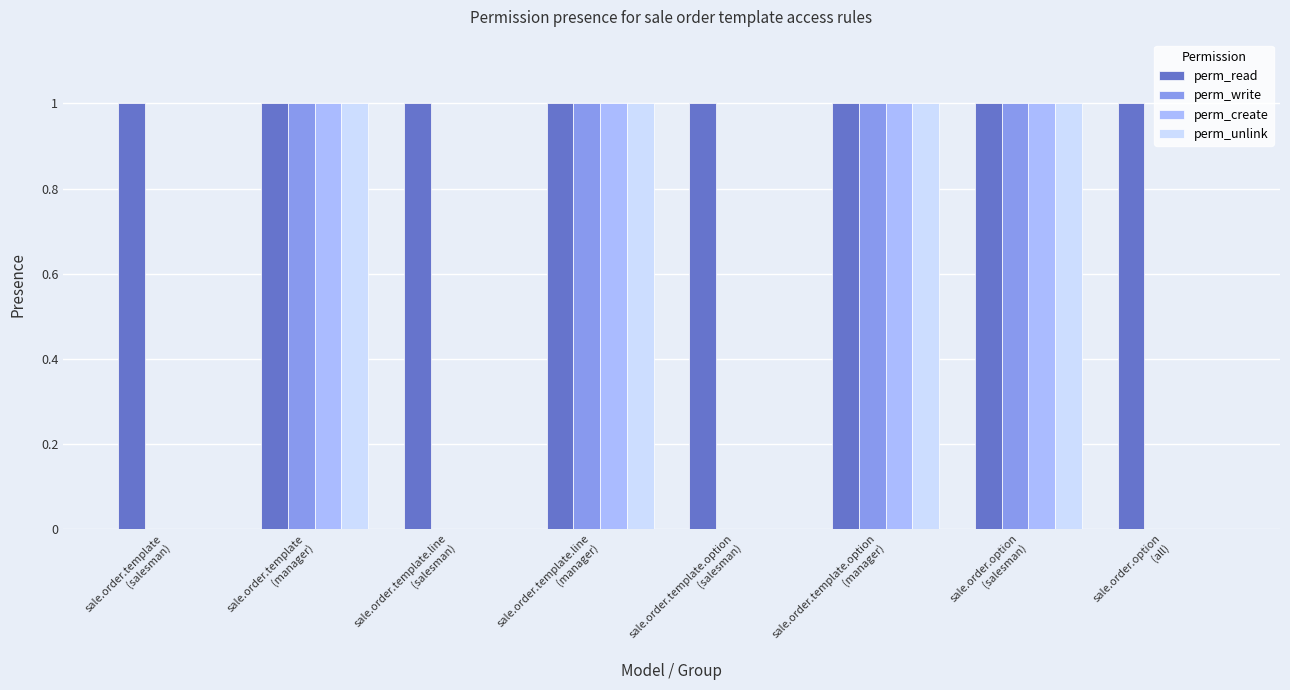

Which series has the largest total across all categories?

perm_read